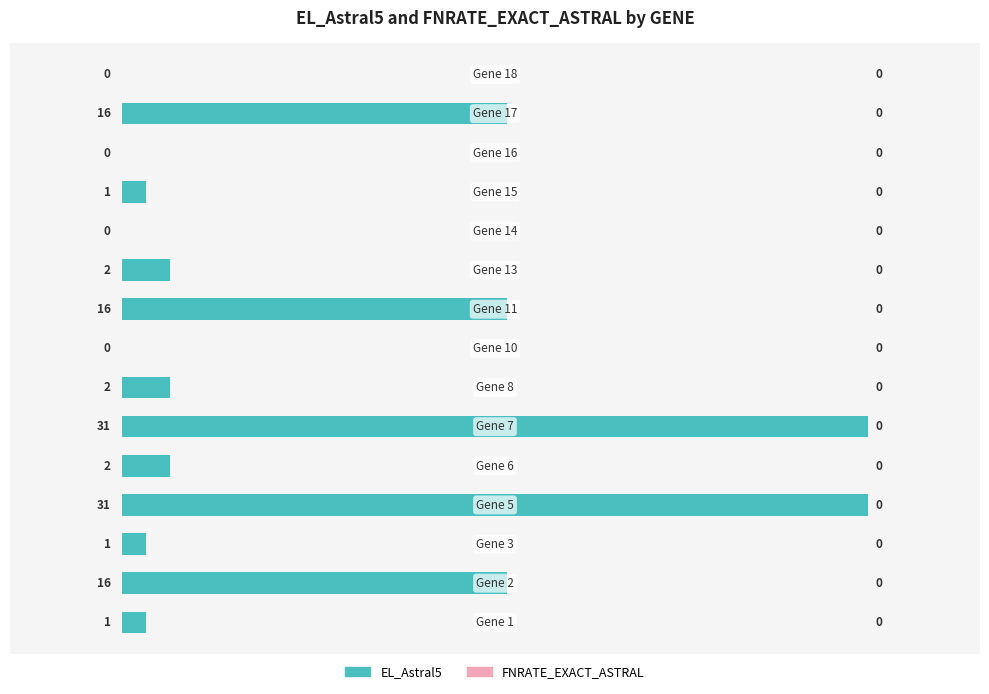

What is the maximum value shown in the chart?

100.0